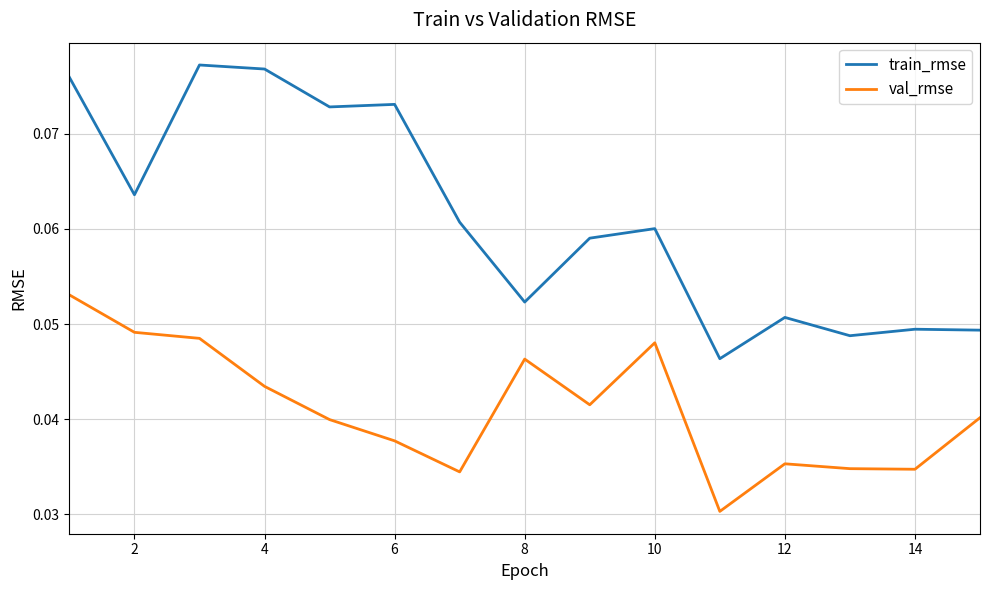

Which series has the widest spread of values?

train_rmse